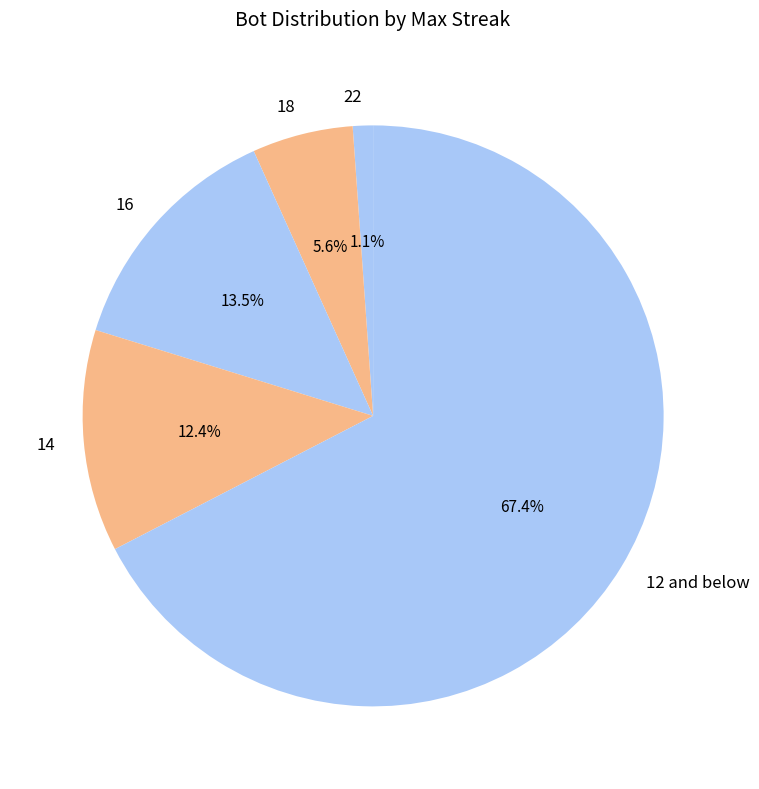

Rank the categories by value from lowest to highest.

22, 18, 14, 16, 12 and below